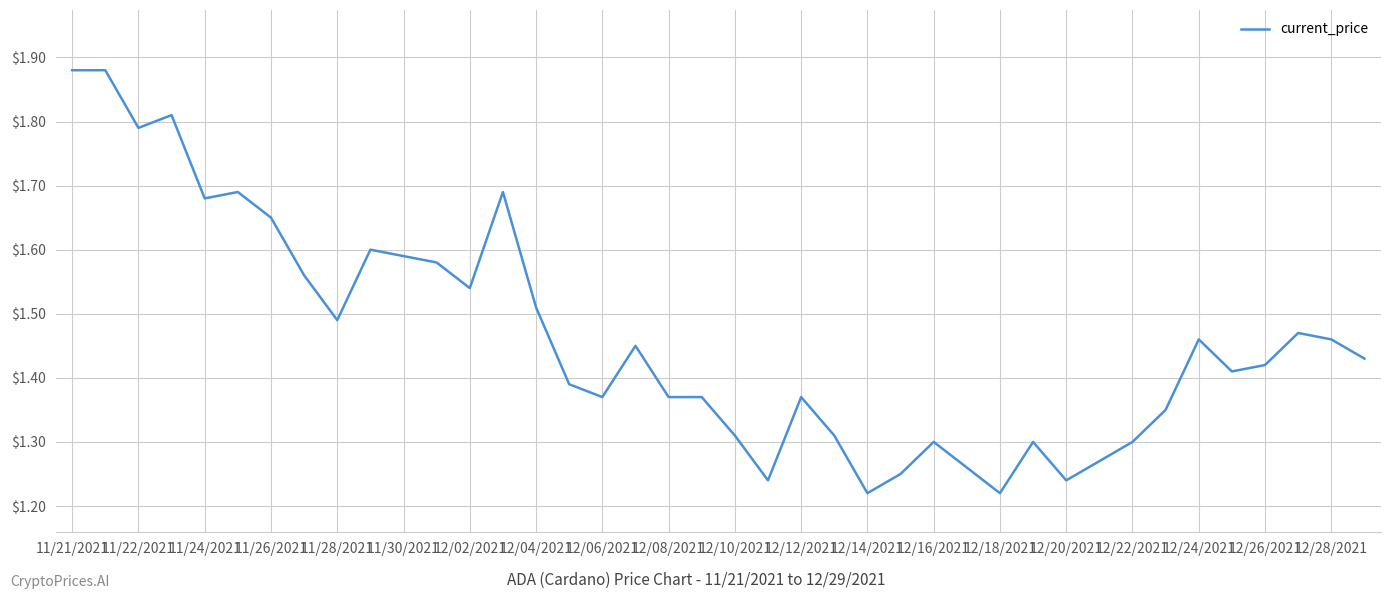

What is the difference between the maximum and minimum values?

0.7